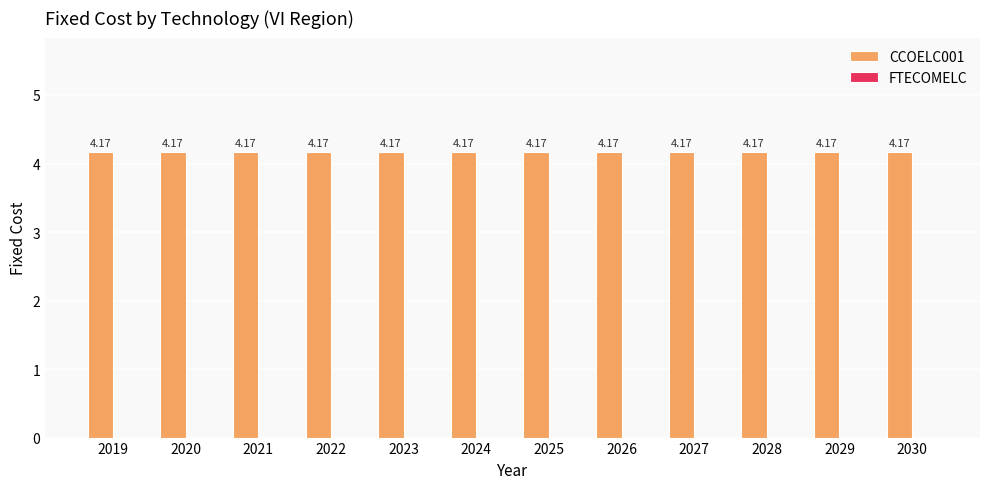

At which label is FTECOMELC closest to 0?

2019